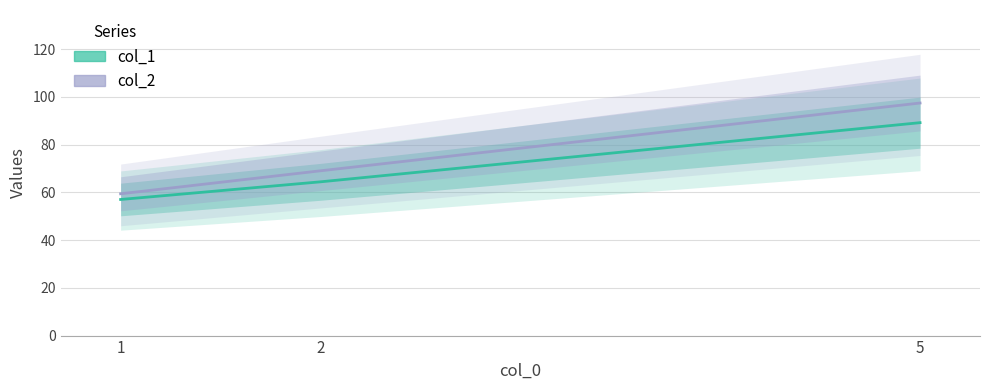

What is the average value of the col_2 series?

75.3